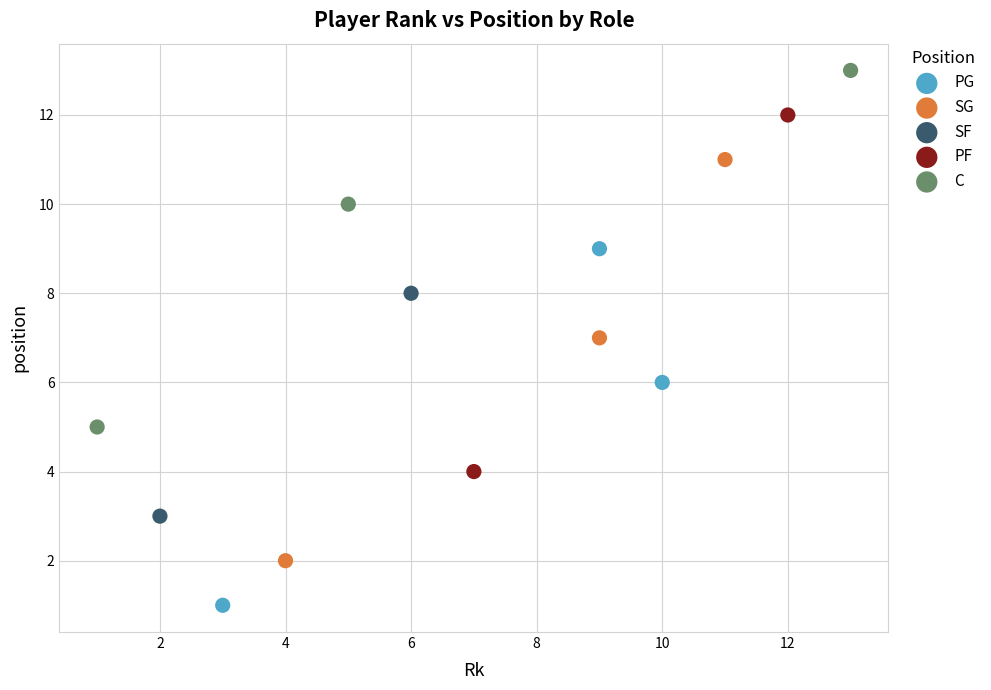

Which series contains the highest Y value?

C